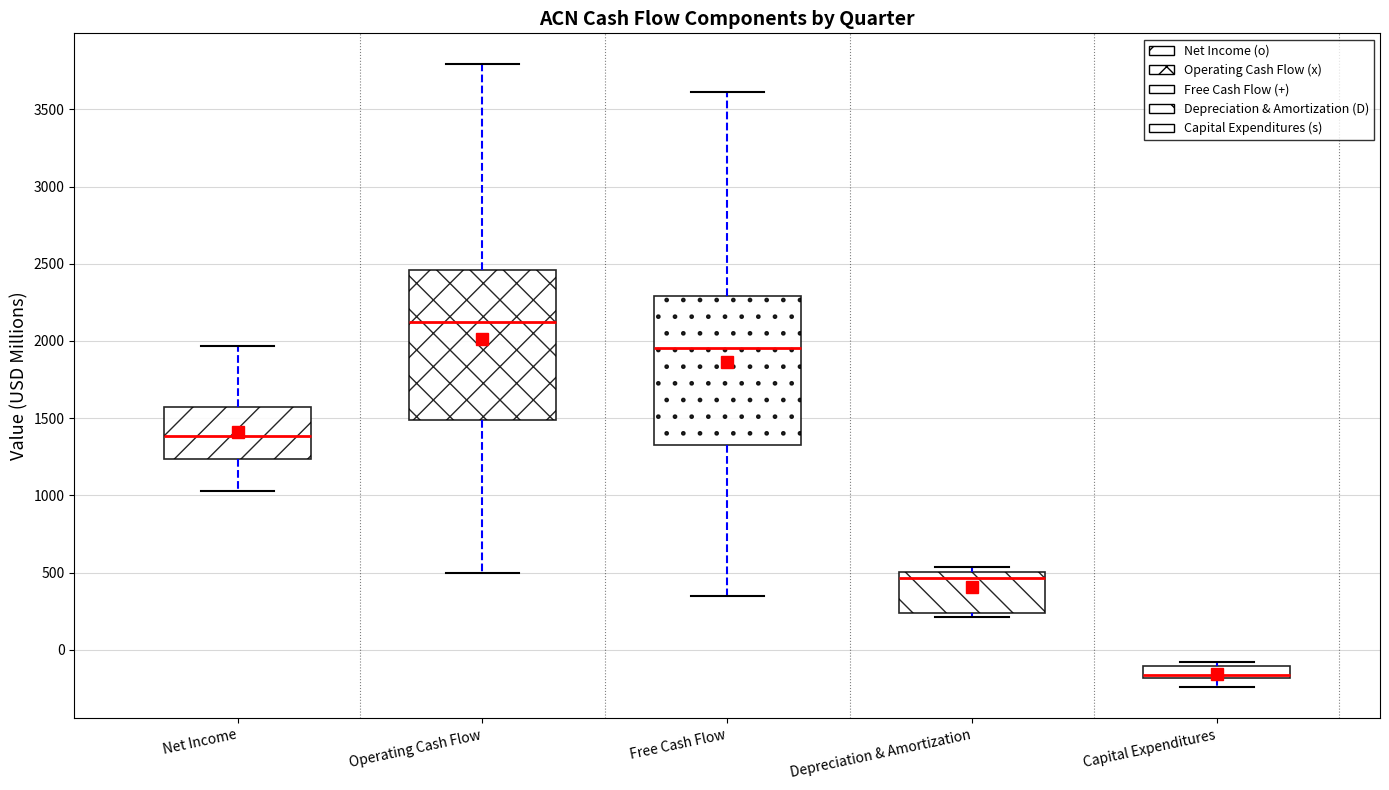

Which box's median line is the highest?

Operating Cash Flow